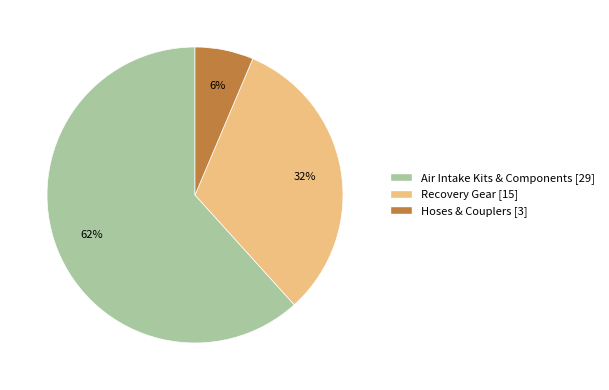

To the nearest percent, what is the difference between the Recovery Gear [15] and Air Intake Kits & Components [29] slice percentages?

30%